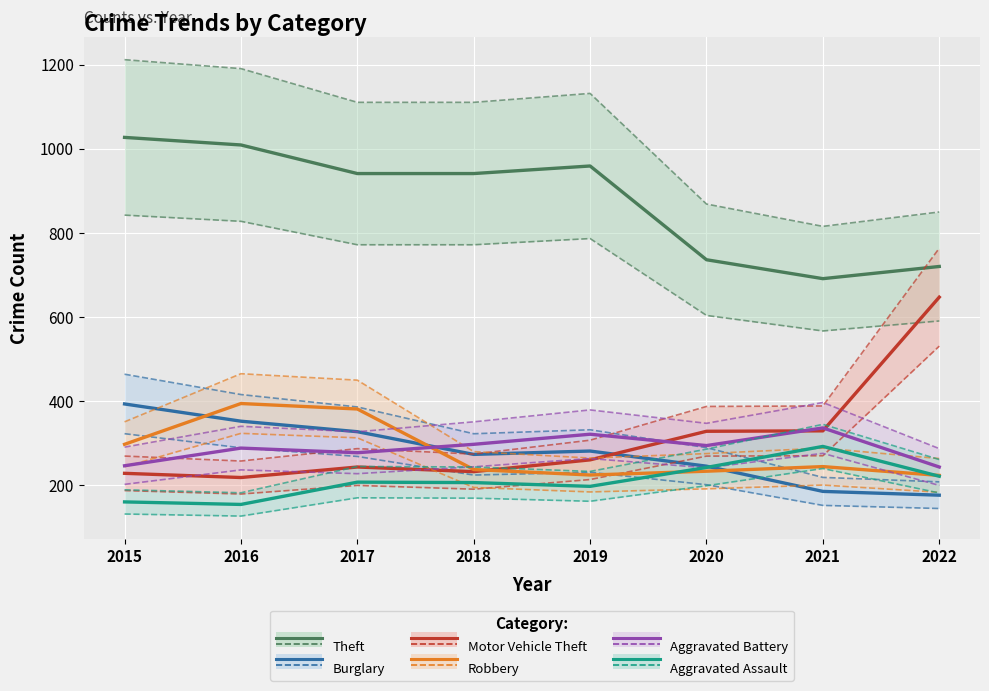

The Theft series shows 1027 at 2015. True or false?

True